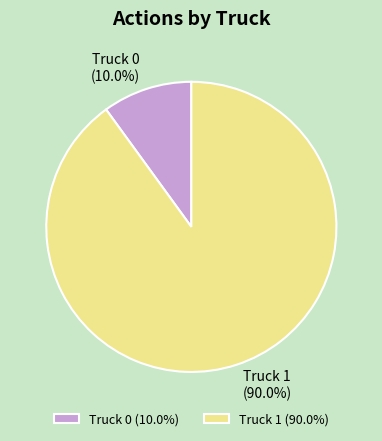

Which category has the smallest portion of the pie?

Truck 0